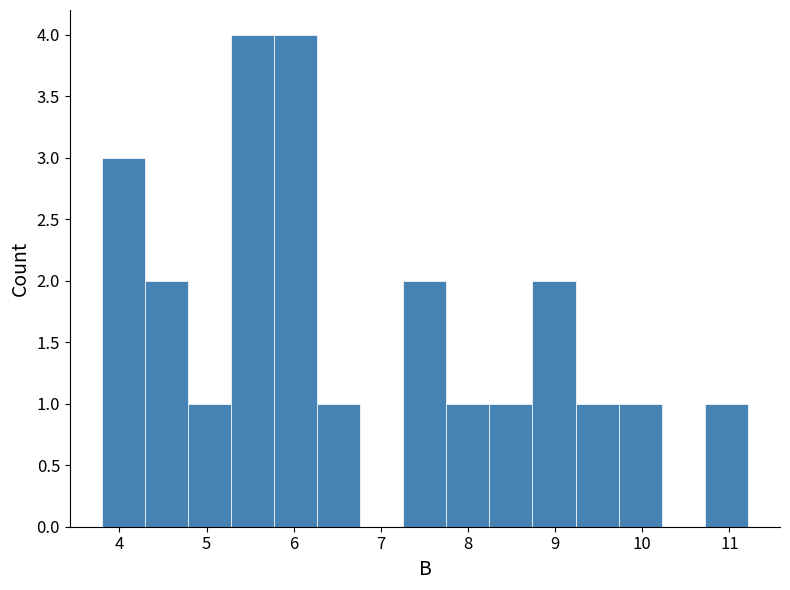

Reading left to right, transcribe this chart: for each bar, give the range it covers on the x-axis and its height. Neither the bar edges nor the heights are printed on the chart, so give them approximately, as read against the axes.

3.8 to 4.3: 3
4.3 to 4.8: 2
4.8 to 5.3: 1
5.3 to 5.8: 4
5.8 to 6.3: 4
6.3 to 6.8: 1
6.8 to 7.3: 0
7.3 to 7.8: 2
7.8 to 8.2: 1
8.2 to 8.7: 1
8.7 to 9.2: 2
9.2 to 9.7: 1
9.7 to 10.2: 1
10.2 to 10.7: 0
10.7 to 11.2: 1